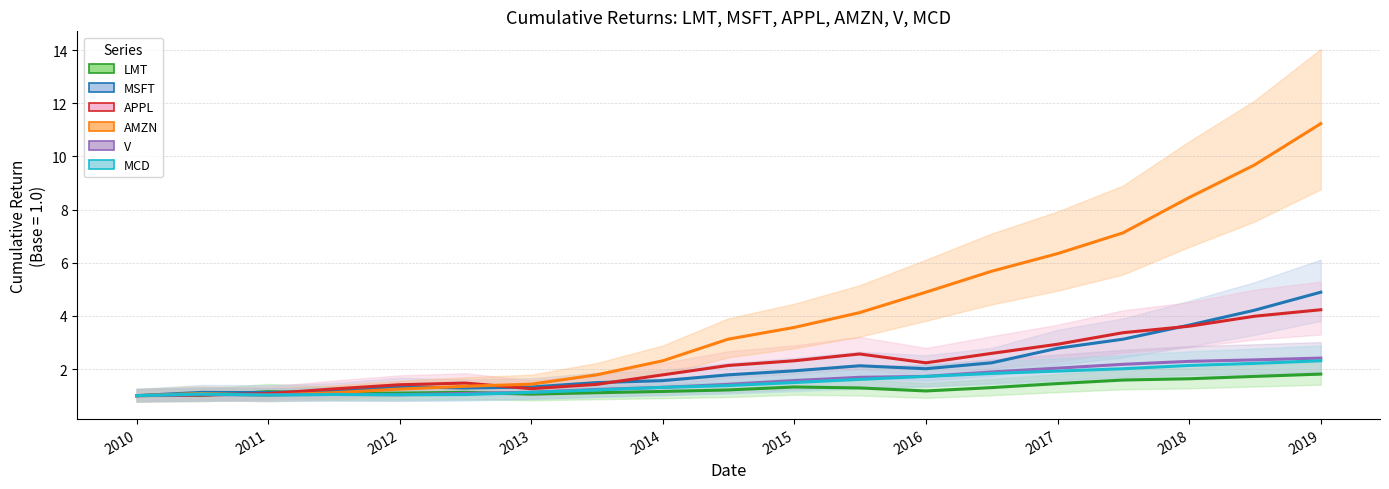

Rank the series at 2018 from lowest to highest value.

LMT, MCD, V, MSFT, APPL, AMZN